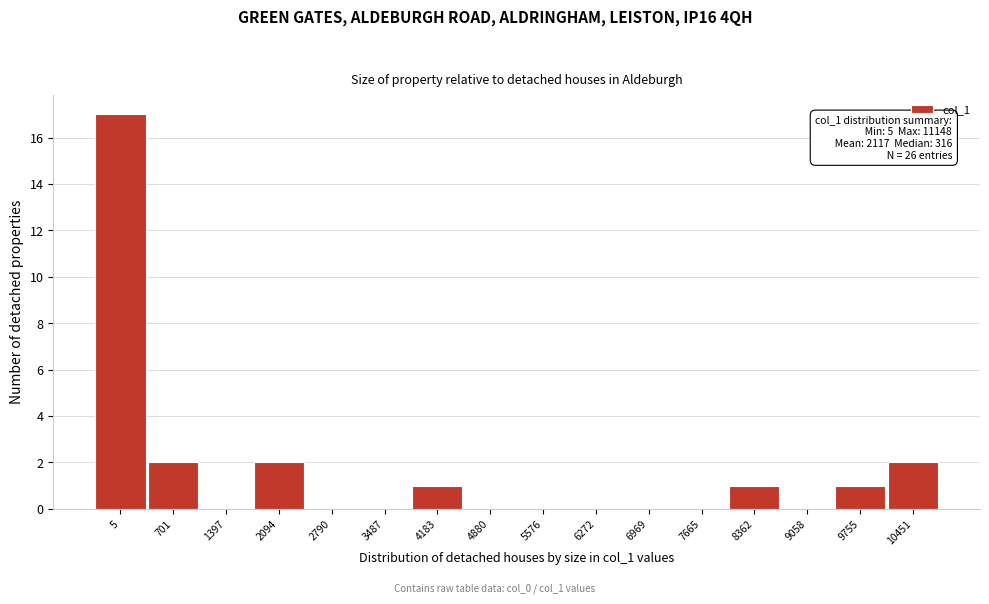

Reading left to right, extract all data points from this chart.

5=17	701=2	1397=0	2094=2	2790=0	3487=0	4183=1	4880=0	5576=0	6272=0	6969=0	7665=0	8362=1	9058=0	9755=1	10451=2